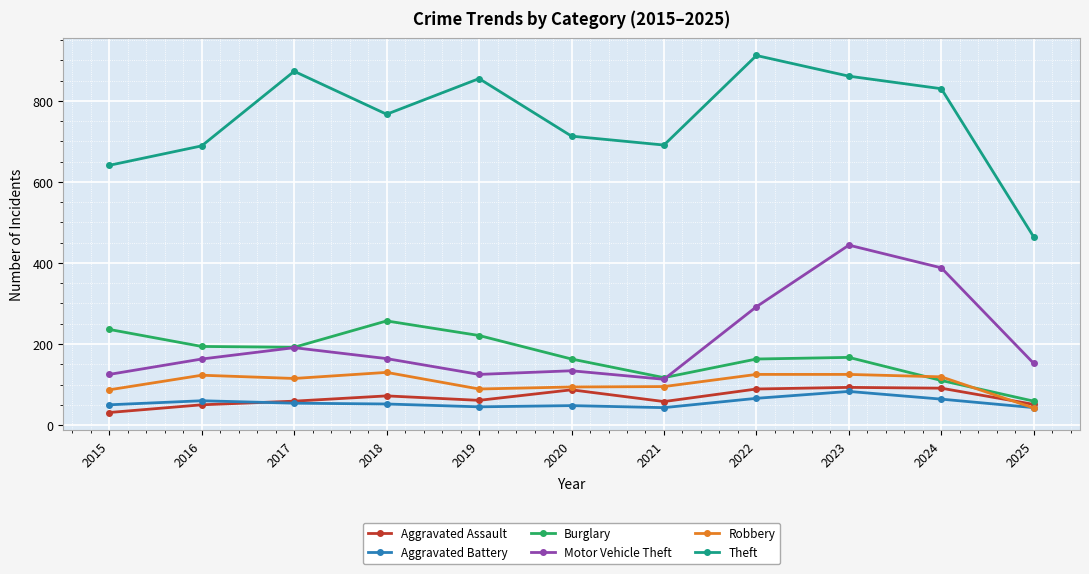

Is this an area chart (filled region under the line)?

No